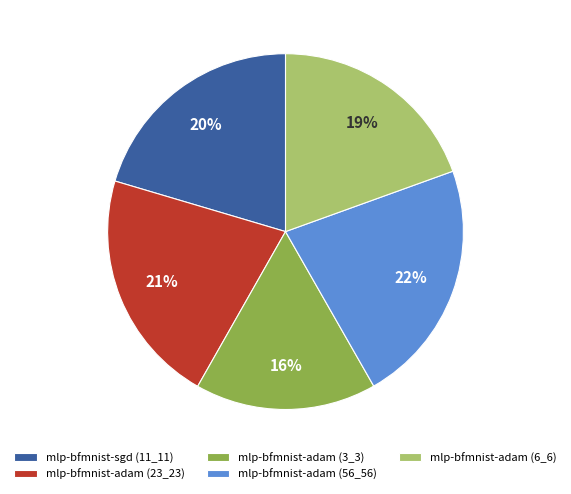

Which has a higher value, mlp-bfmnist-adam (56_56) or mlp-bfmnist-adam (6_6)?

mlp-bfmnist-adam (56_56)